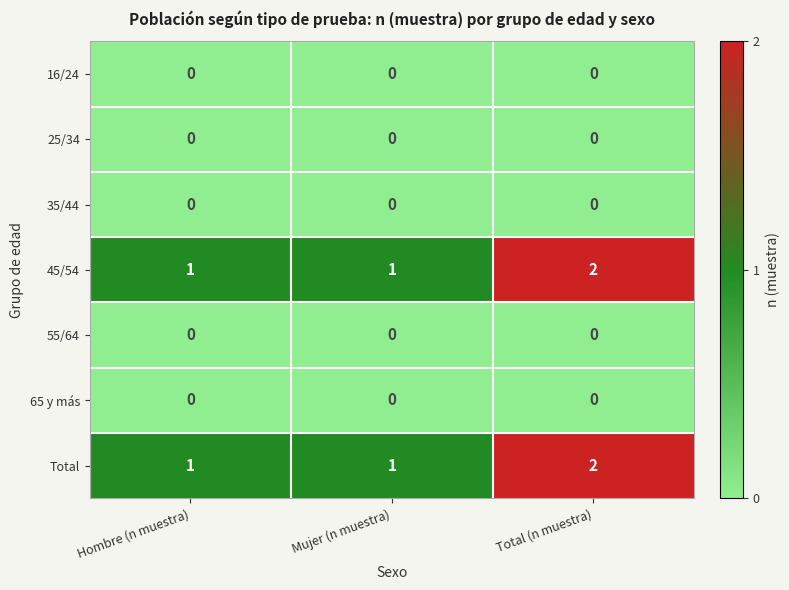

At which category does the chart reach its peak across all series?

Total (n muestra)